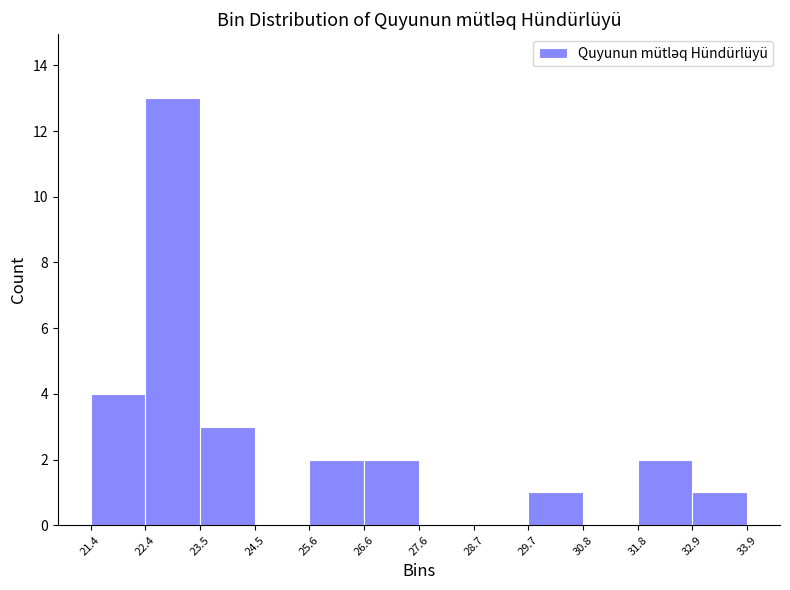

Reading left to right, list every bar in this chart as the range it spans on the x-axis followed by its height. The values are not printed on the chart, so give them approximately, as read against the axis.

21.4 to 22.4: 4
22.4 to 23.5: 13
23.5 to 24.5: 3
24.5 to 25.6: 0
25.6 to 26.6: 2
26.6 to 27.6: 2
27.6 to 28.7: 0
28.7 to 29.7: 0
29.7 to 30.8: 1
30.8 to 31.8: 0
31.8 to 32.9: 2
32.9 to 33.9: 1